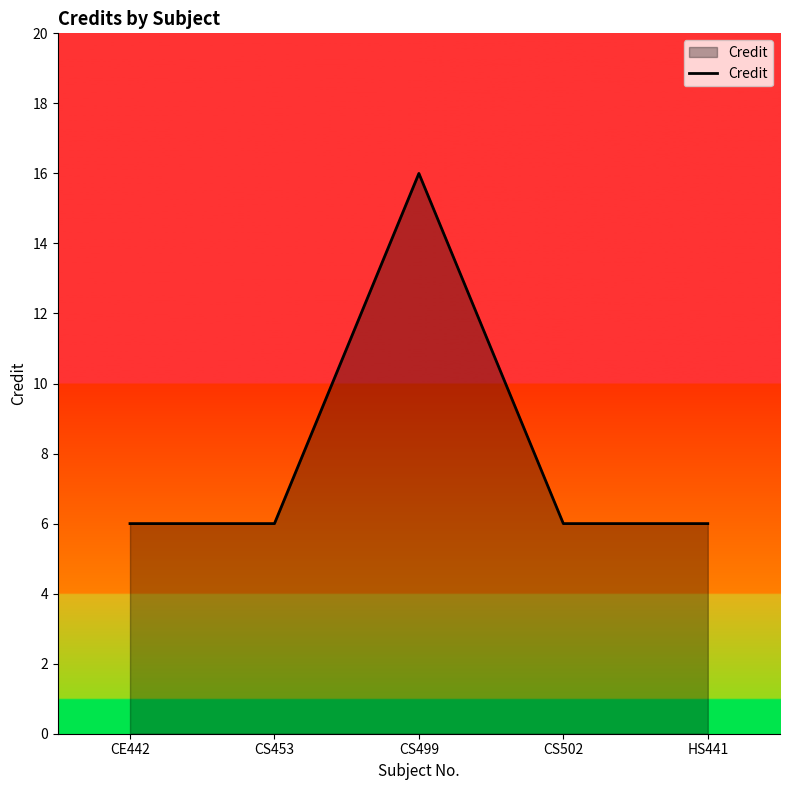

What is the change in value from CS499 to HS441?

-10